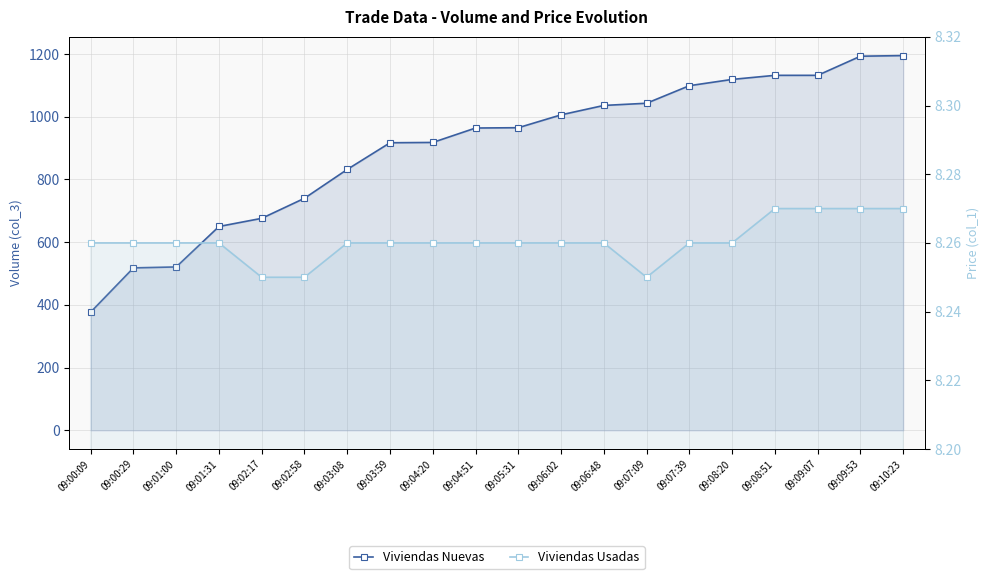

What is the value of the Viviendas Nuevas point at the 7th from the left?

832.0